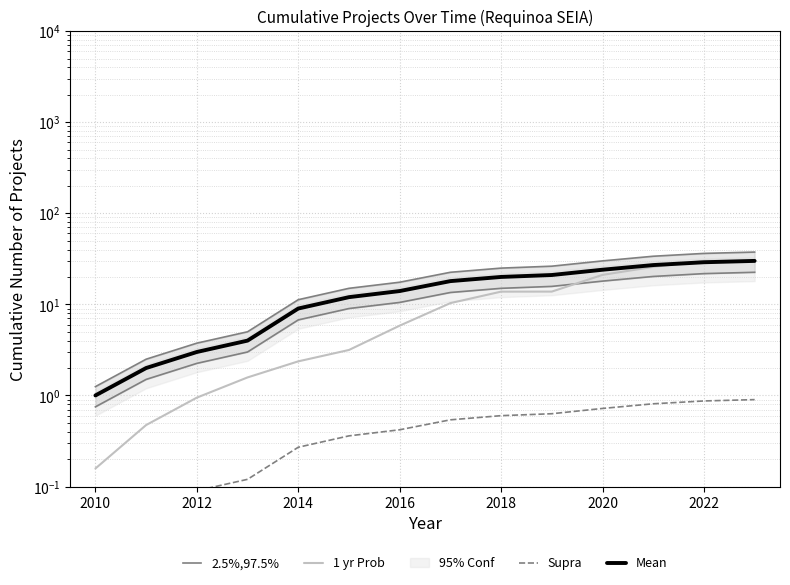

True or false: 2.5%,97.5% and Supra intersect in this chart.

False